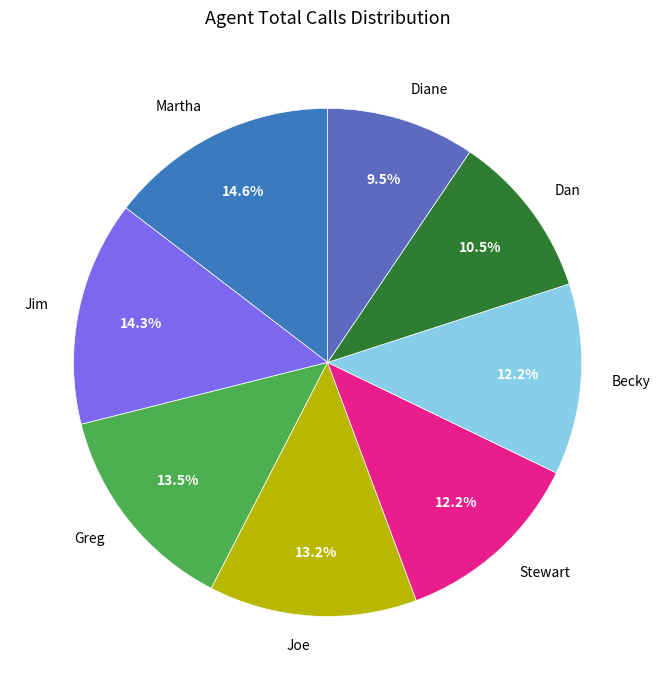

Which category has the smallest portion of the pie?

Diane